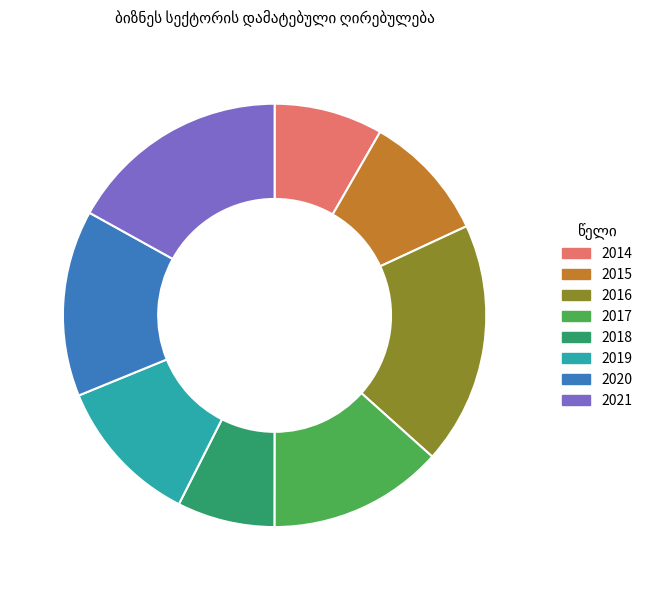

Rank the categories by value from lowest to highest.

2018, 2014, 2015, 2019, 2017, 2020, 2021, 2016